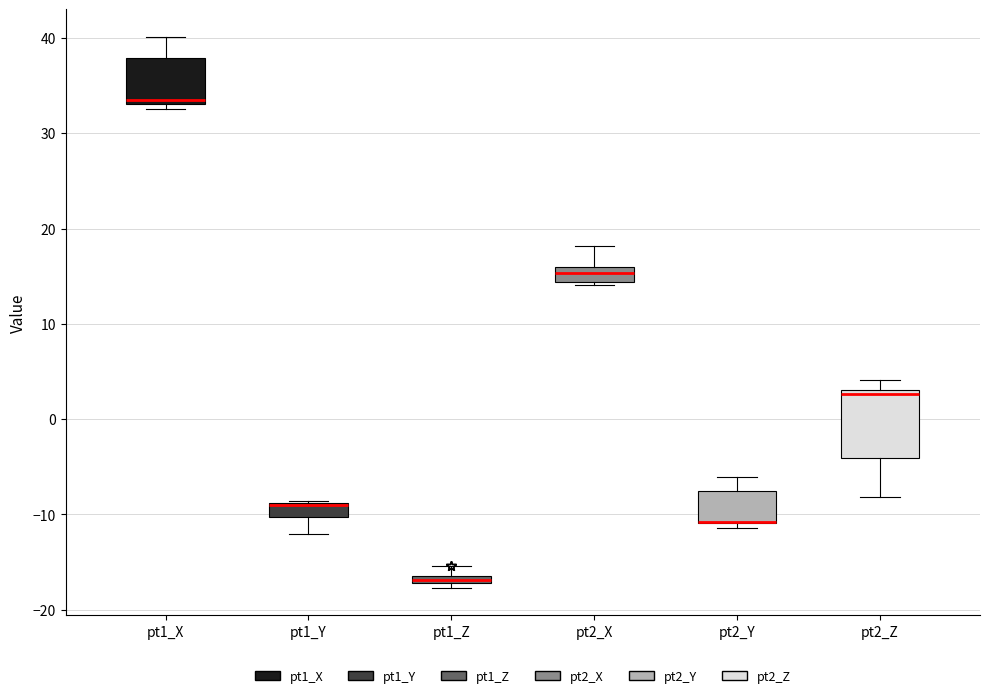

Comparing the boxes themselves (not the whiskers), which one is the tallest?

pt2_Z